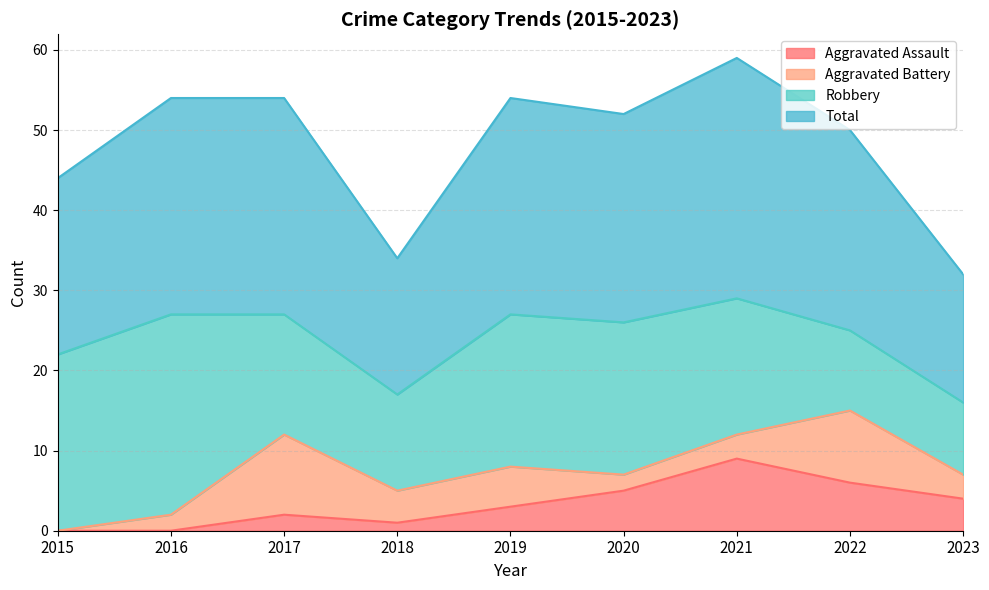

Count the number of categories in the chart.

9